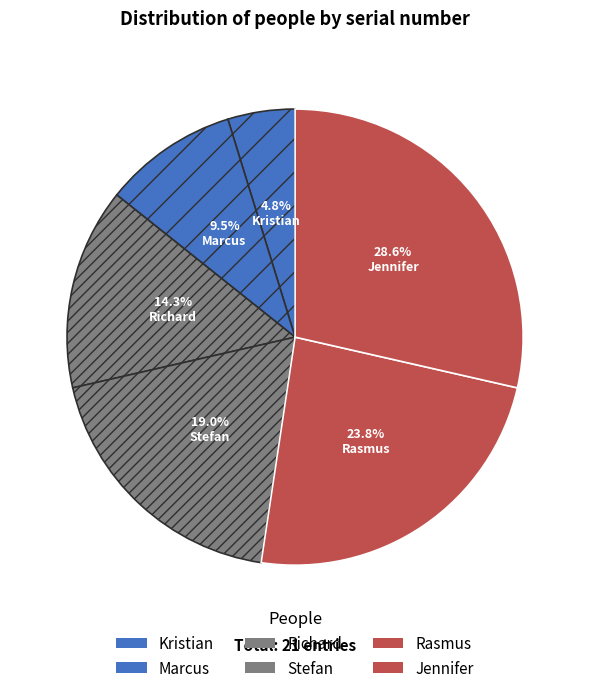

Does any single category account for the majority?

No